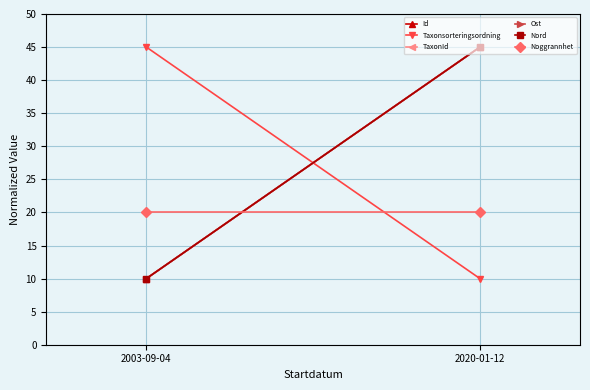

Reading right to left, list all the values displayed in this chart.

Id: 2020-01-12=45	2003-09-04=10
Taxonsorteringsordning: 2020-01-12=10	2003-09-04=45
TaxonId: 2020-01-12=45	2003-09-04=10
Ost: 2020-01-12=45	2003-09-04=10
Nord: 2020-01-12=45	2003-09-04=10
Noggrannhet: 2020-01-12=20	2003-09-04=20